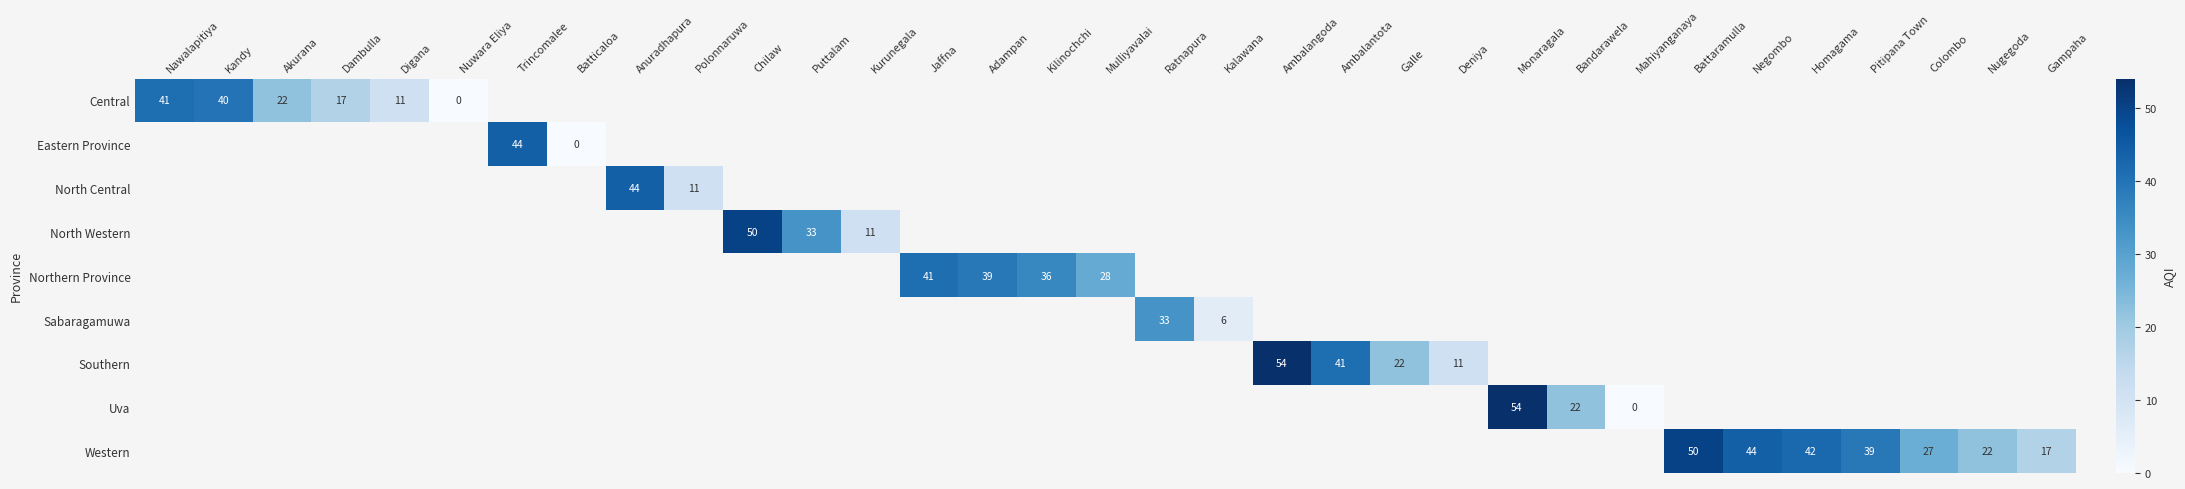

The value of Central at Kandy is 40. True or false?

True